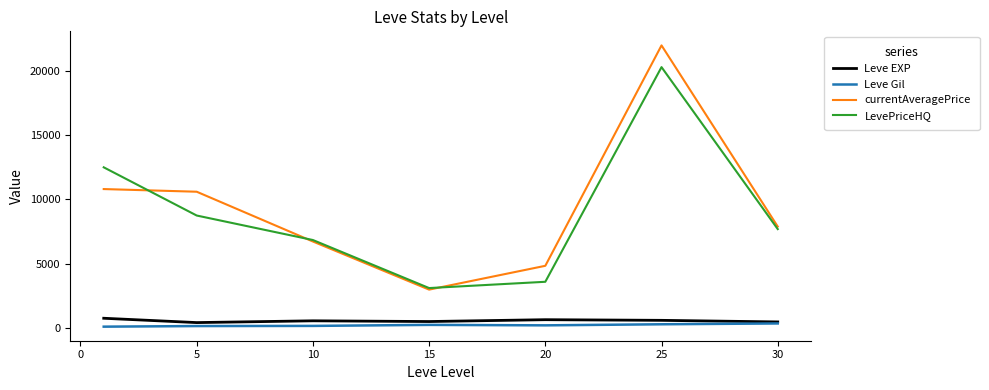

True or false: Leve Gil and currentAveragePrice cross at least once.

False